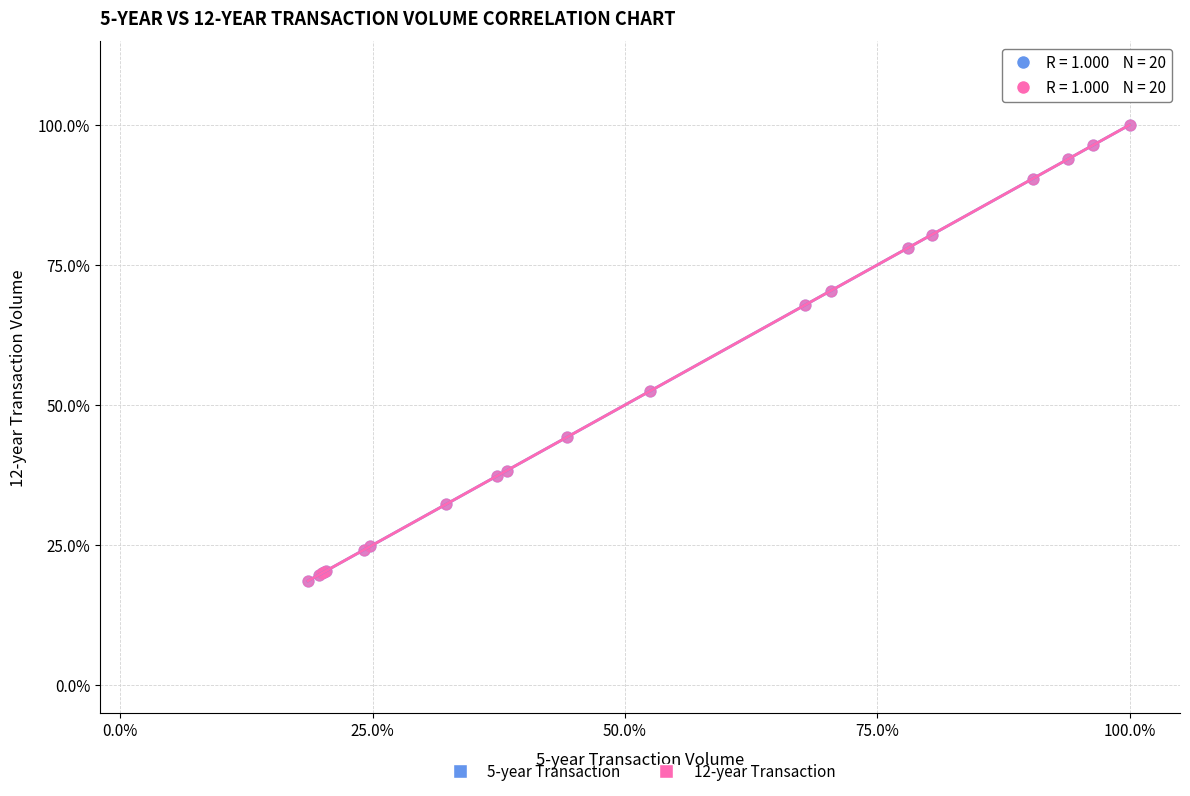

What are all the series names shown in the legend?

5-year Transaction, 12-year Transaction